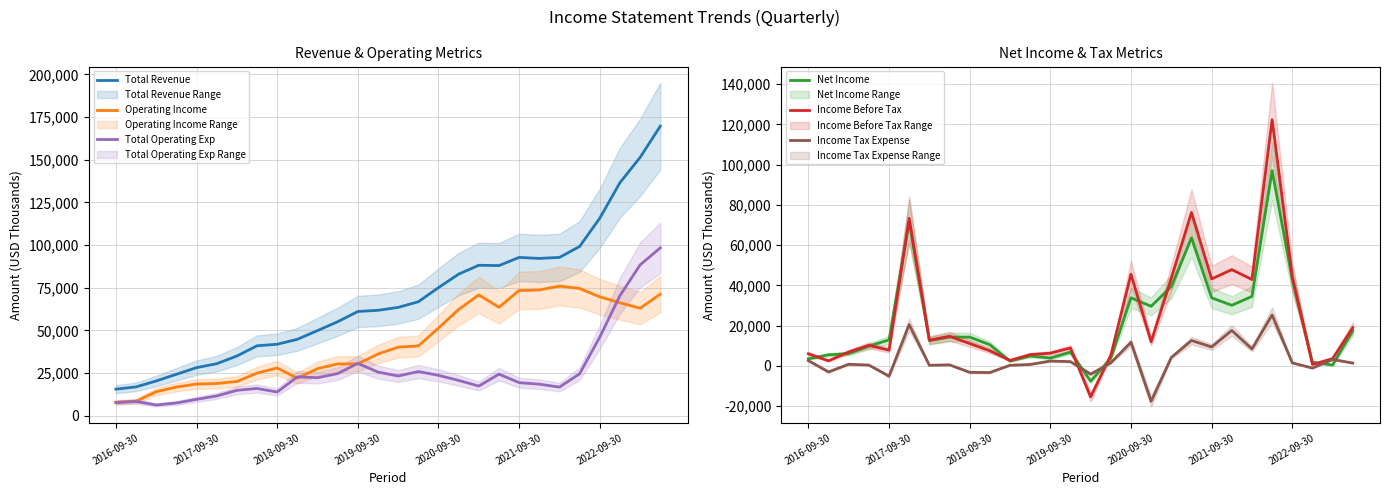

The value of Operating Income at 2017-09-30 is 26262. True or false?

False